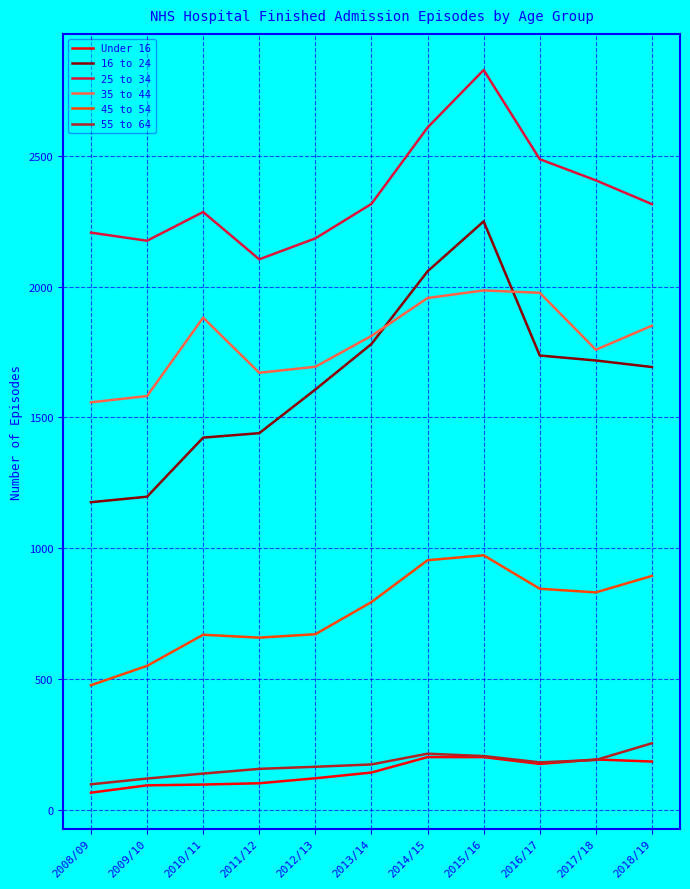

What are all the series names shown in the legend?

Under 16, 16 to 24, 25 to 34, 35 to 44, 45 to 54, 55 to 64